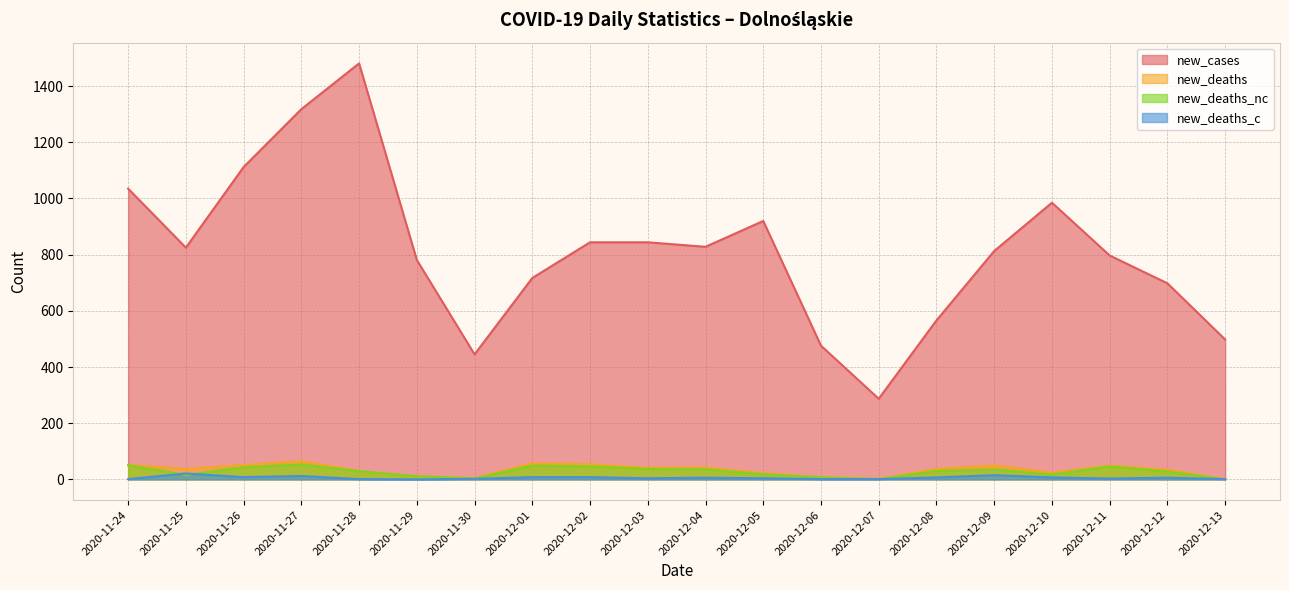

What are all the series names shown in the legend?

new_cases, new_deaths, new_deaths_nc, new_deaths_c